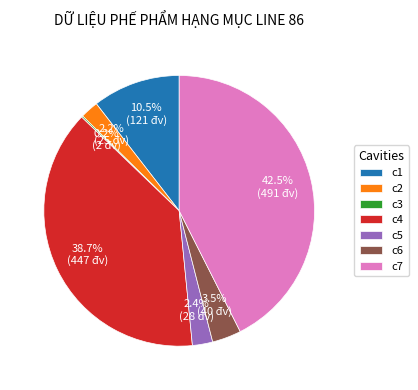

What is the ratio of the value at c4 to the value at c7?

0.9